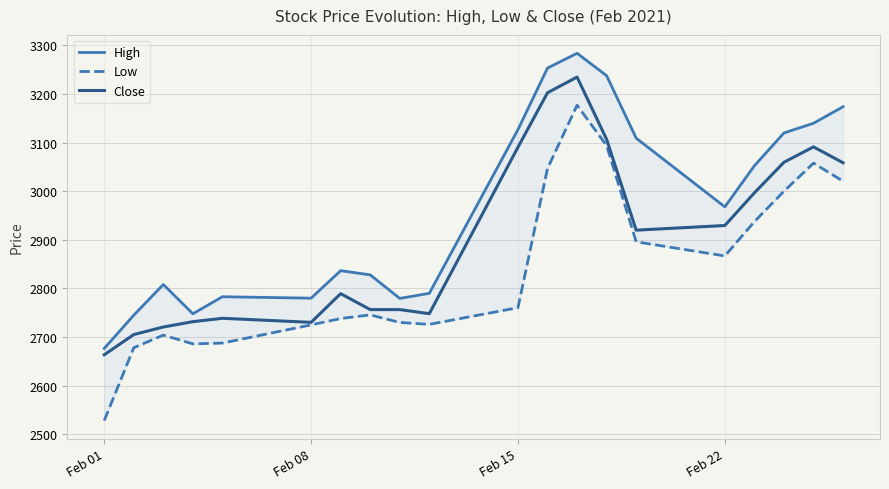

Where is Close nearest to the value 2949?

Feb 22